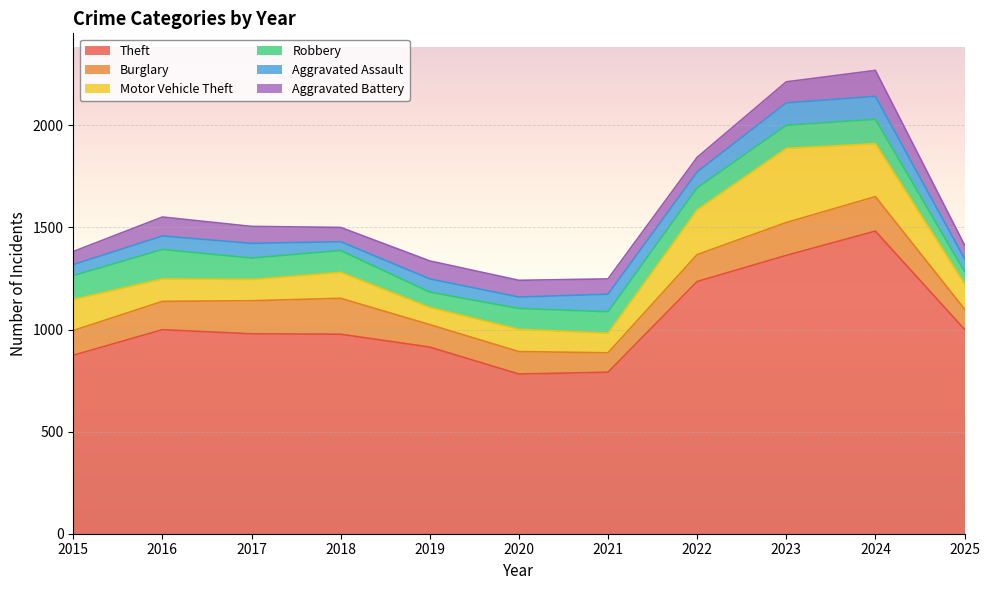

Between which two adjacent categories do Robbery and Aggravated Assault first intersect?

2024 and 2025